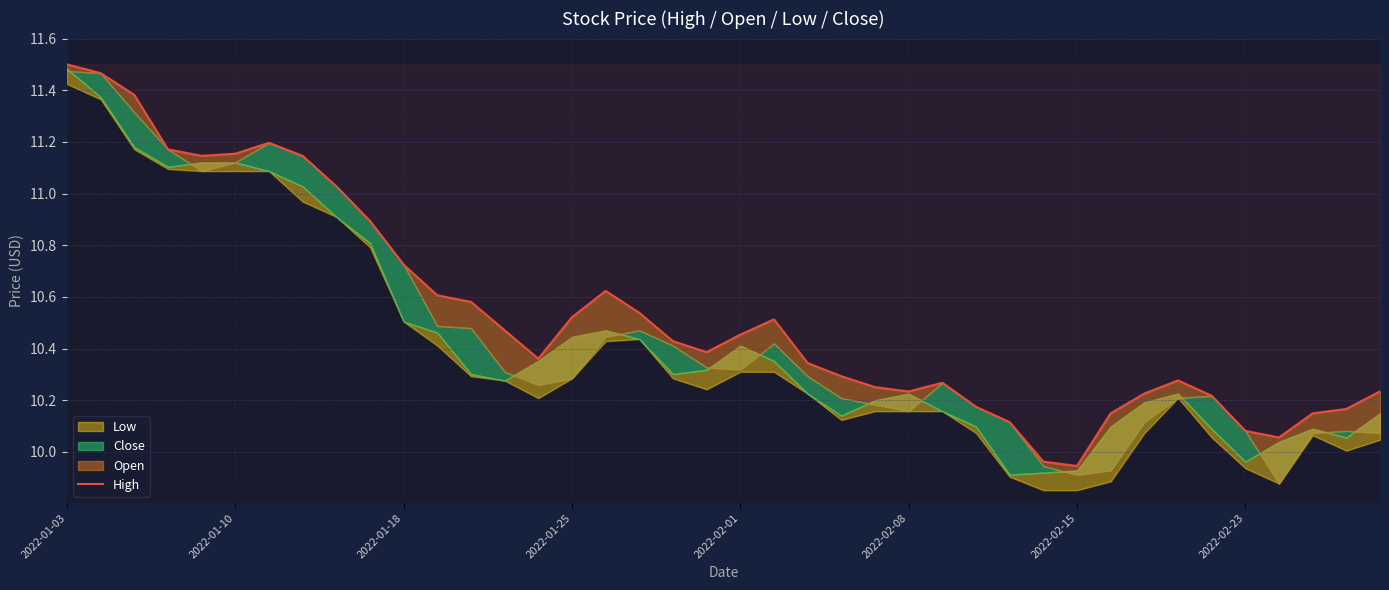

How many interior local peaks (higher than both neighbors) does the data have?

5